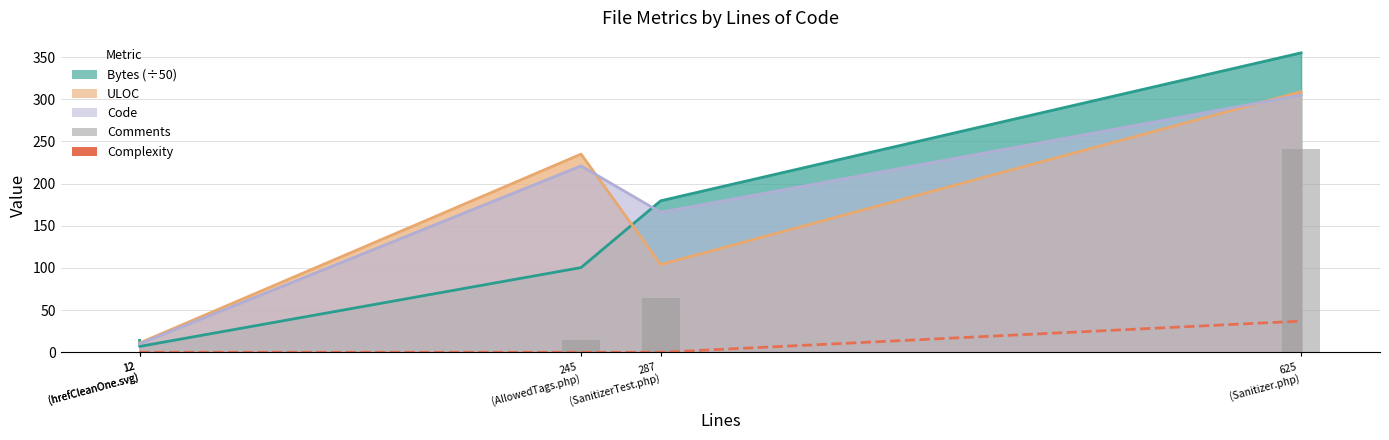

Are the bars horizontal?

No